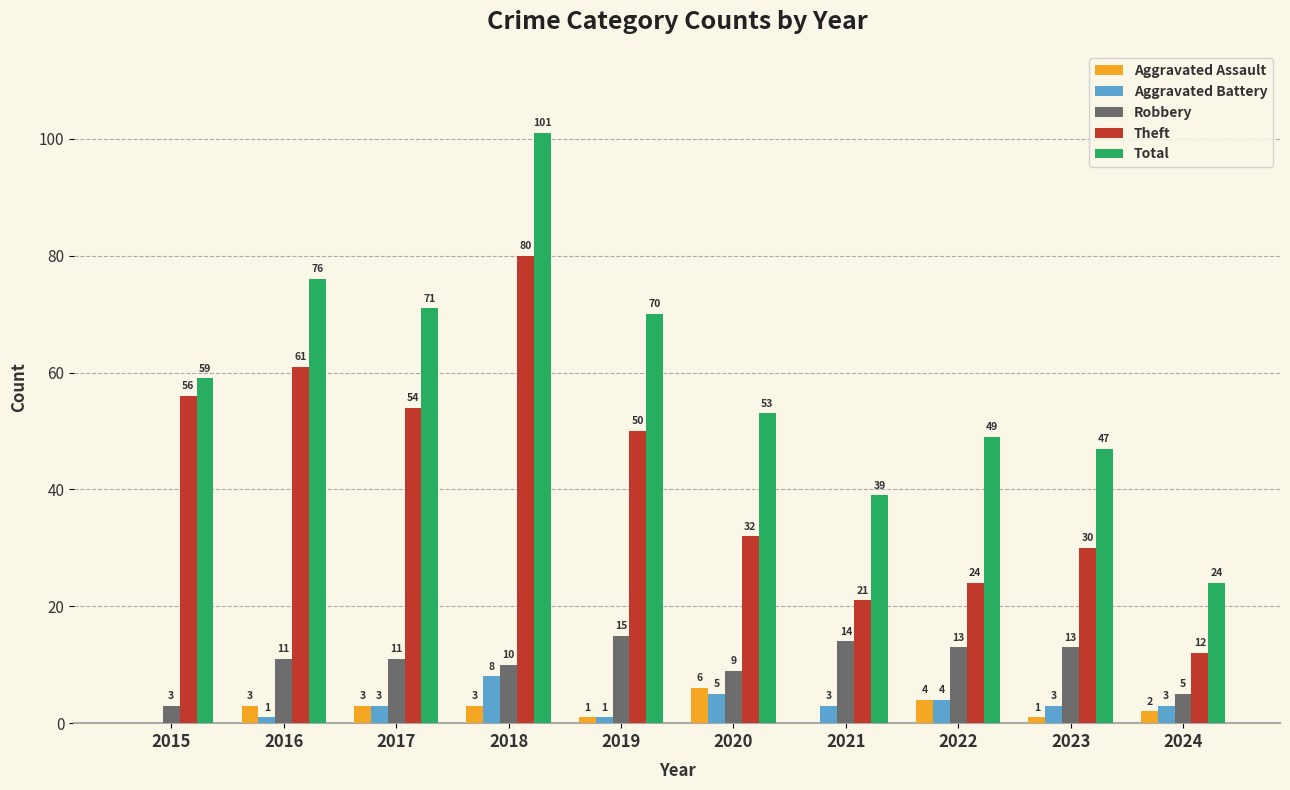

What is the highest value of the Aggravated Battery series?

8